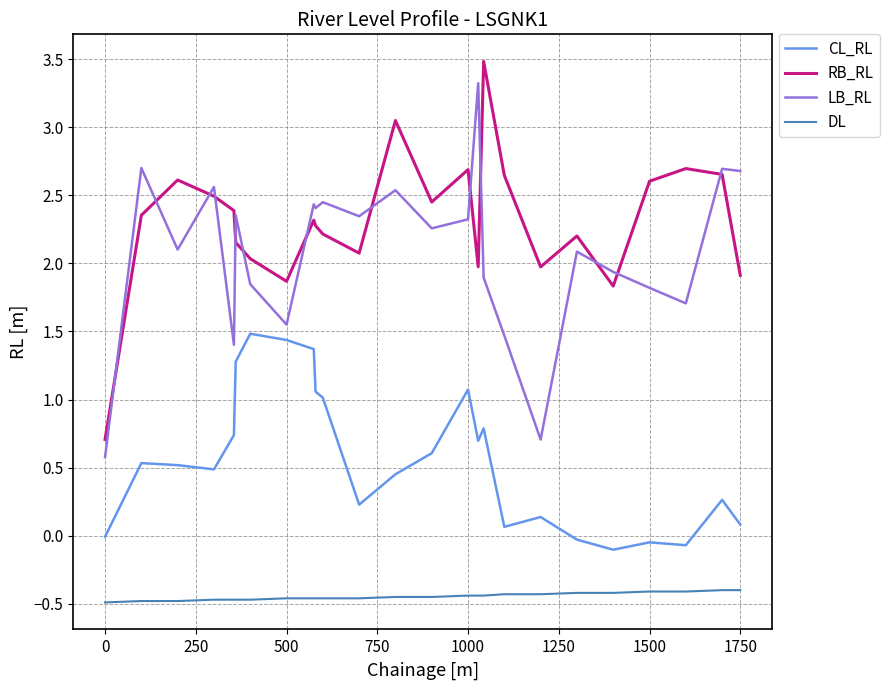

Which series has the largest total across all categories?

RB_RL